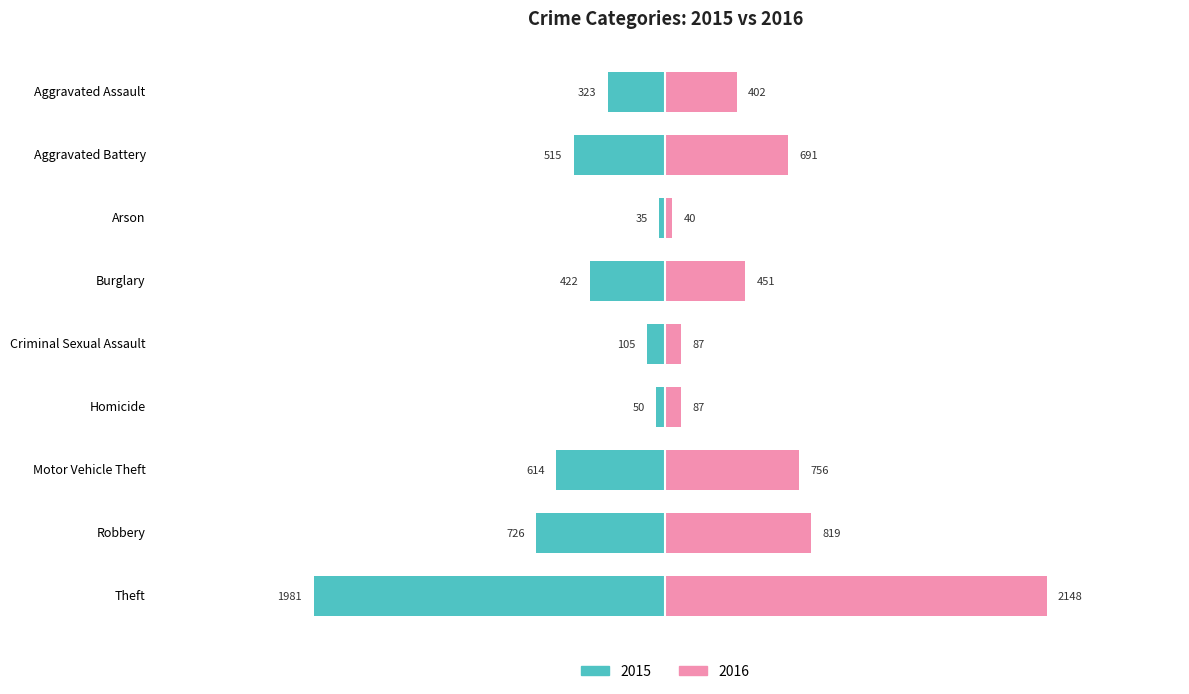

Reading right to left, extract all data points from this chart.

2015: Theft=-1981	Robbery=-726	Motor Vehicle Theft=-614	Homicide=-50	Criminal Sexual Assault=-105	Burglary=-422	Arson=-35	Aggravated Battery=-515	Aggravated Assault=-323
2016: Theft=2148	Robbery=819	Motor Vehicle Theft=756	Homicide=87	Criminal Sexual Assault=87	Burglary=451	Arson=40	Aggravated Battery=691	Aggravated Assault=402